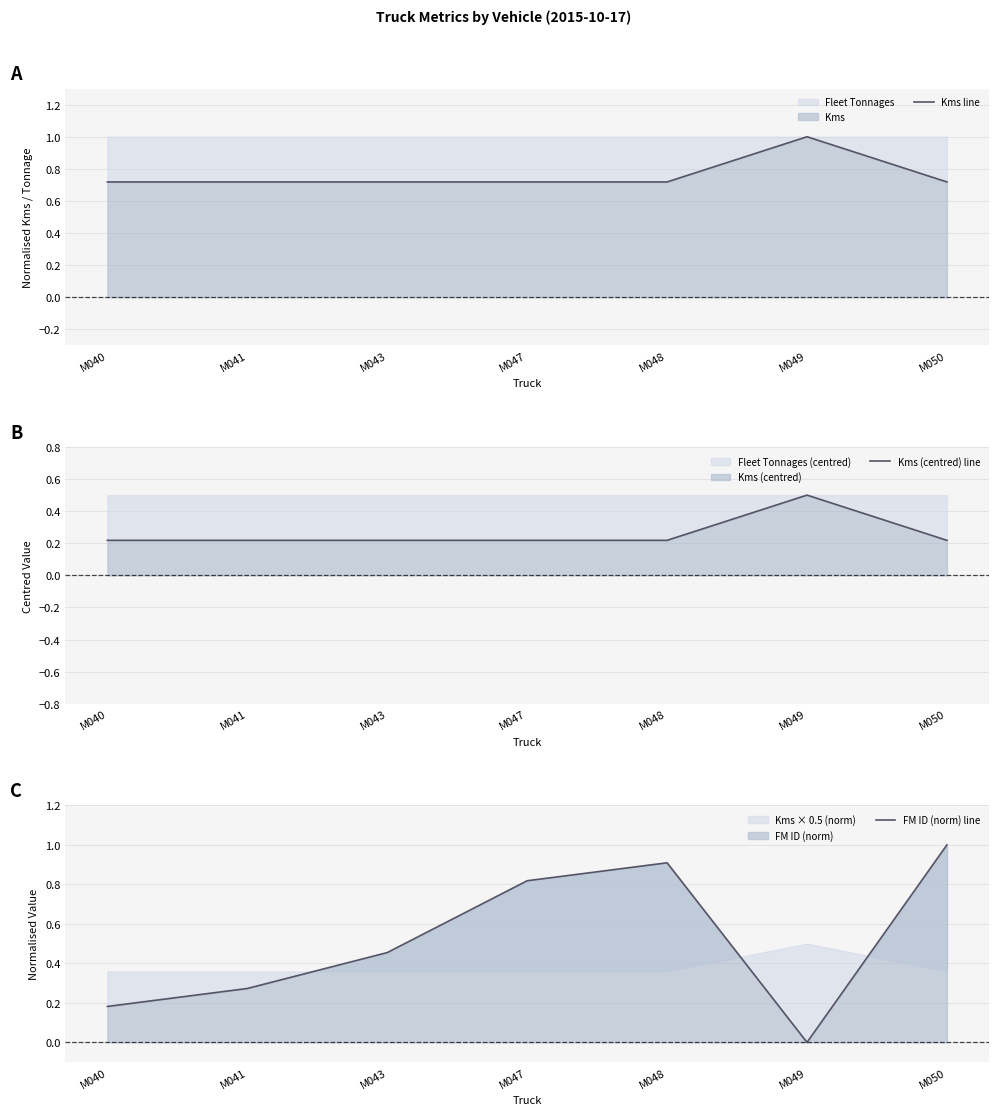

True or false: Kms (centred) line and Kms line cross at least once.

False